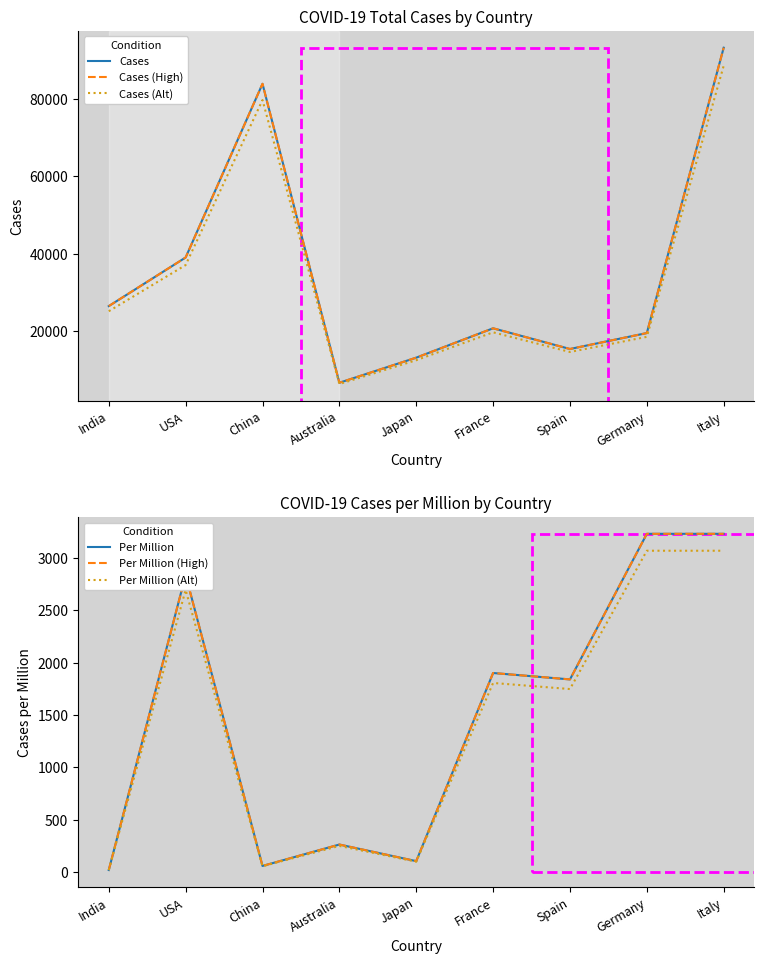

What is the greatest value displayed?

93234.0